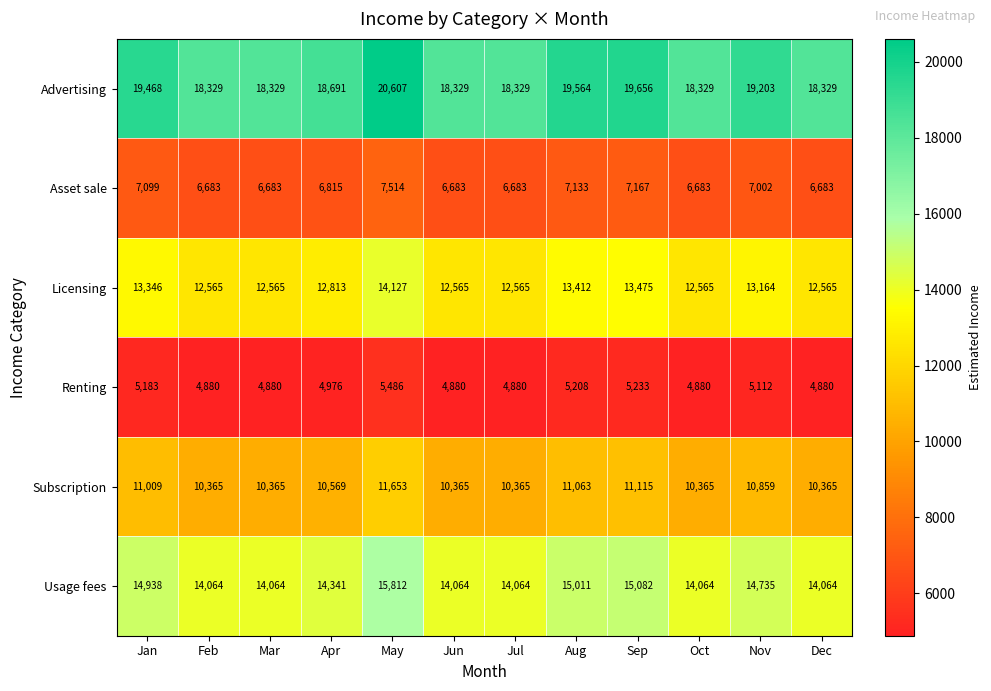

The value of Licensing at Aug is 13412. True or false?

True